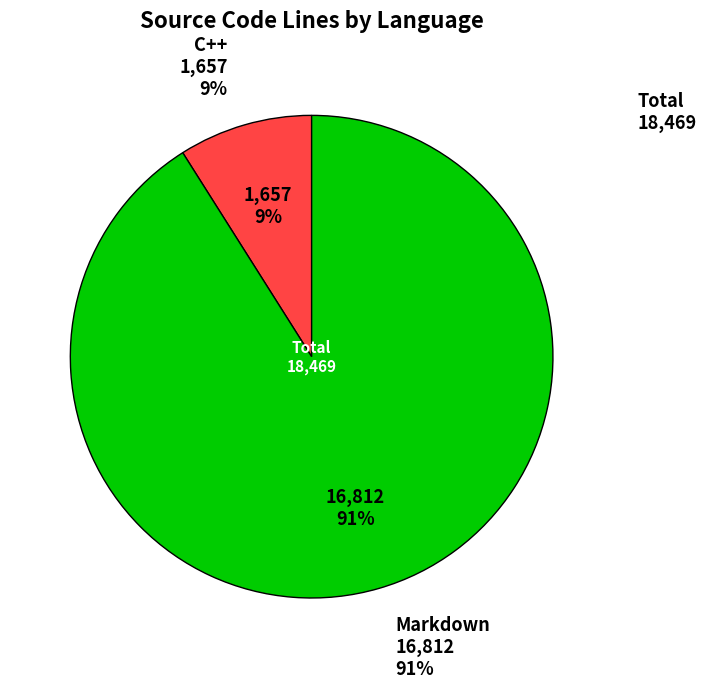

To the nearest percent, what percentage of the pie is C++?

9%